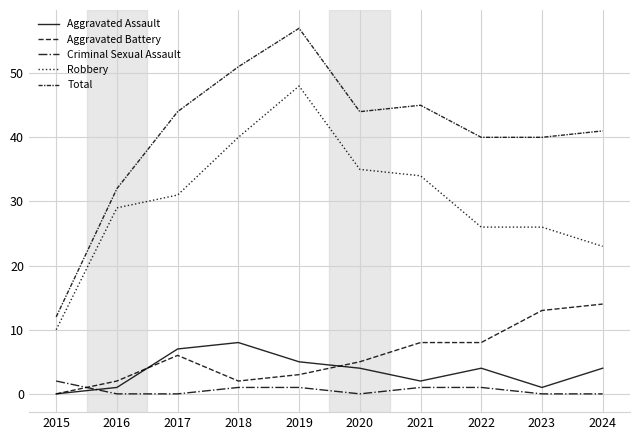

Which series has the widest spread of values?

Total